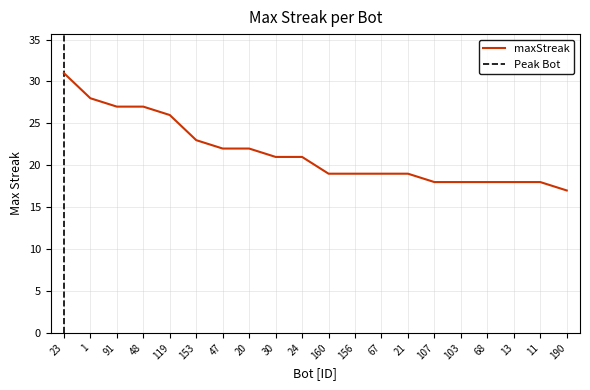

Reading right to left, list all the values displayed in this chart.

17	18	18	18	18	18	19	19	19	19	21	21	22	22	23	26	27	27	28	31